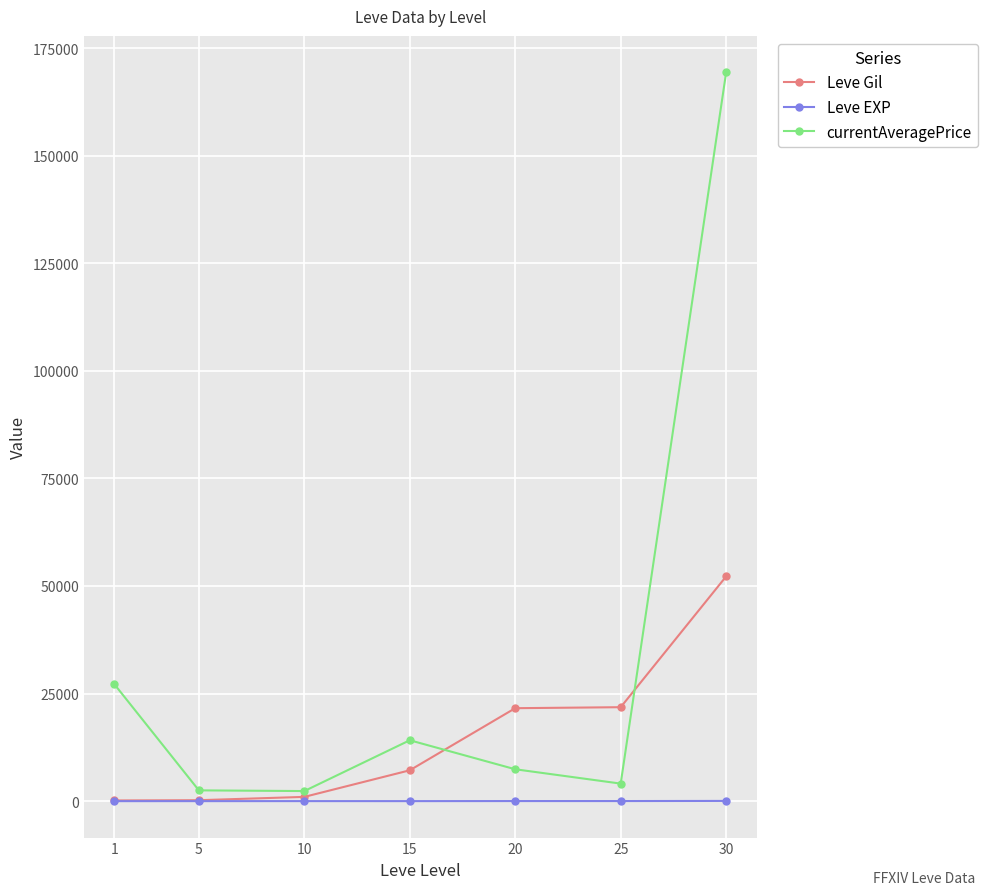

List the series in order of their peak value, highest first.

currentAveragePrice, Leve Gil, Leve EXP